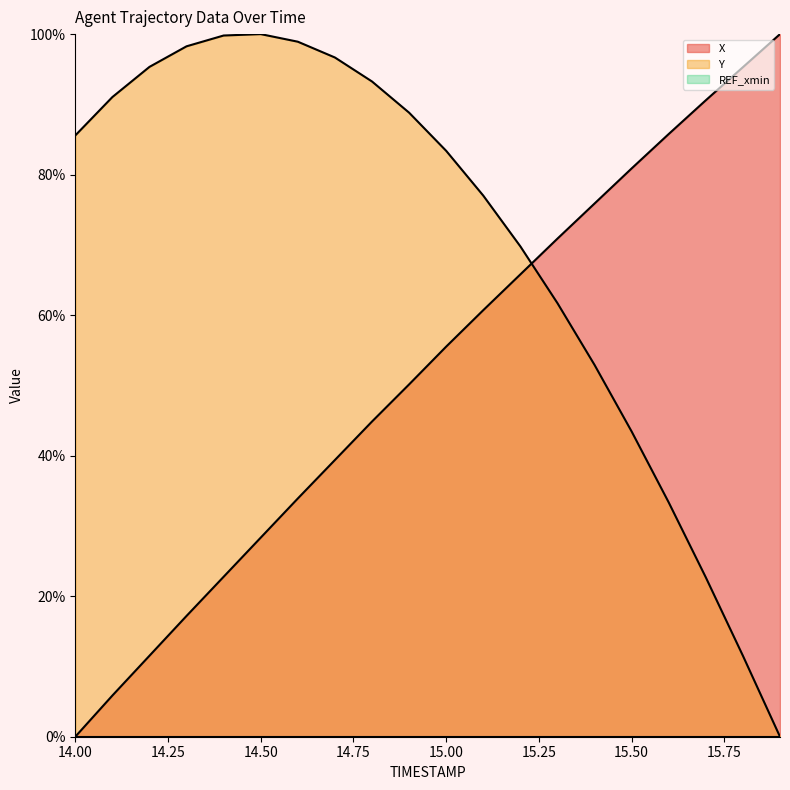

Which series ends up on top after the final intersection of Y and X?

X